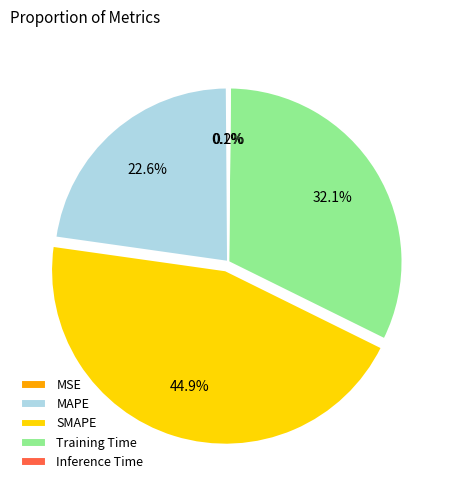

What is the largest slice in the pie chart?

SMAPE